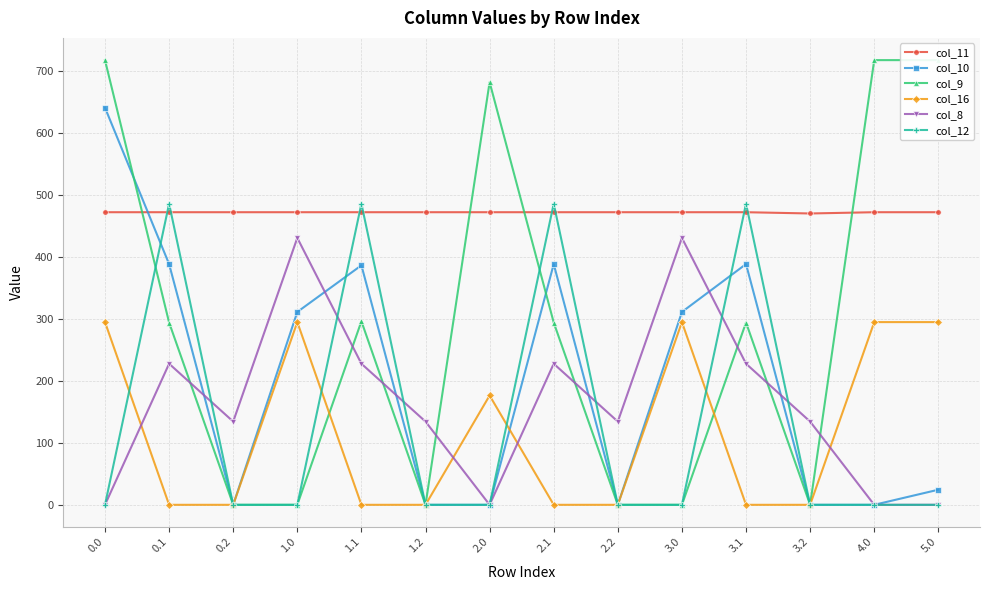

How many intersections are there between col_9 and col_10?

2